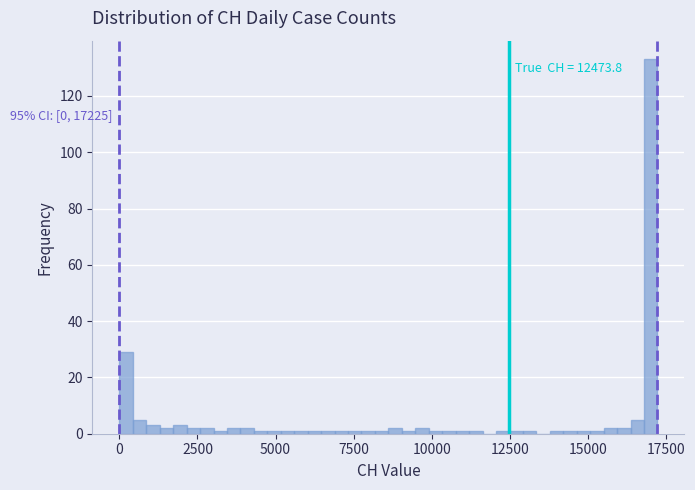

Around what value on the x-axis is the tallest bar? Give the approximate position of its centre, as read against the axis.

17000